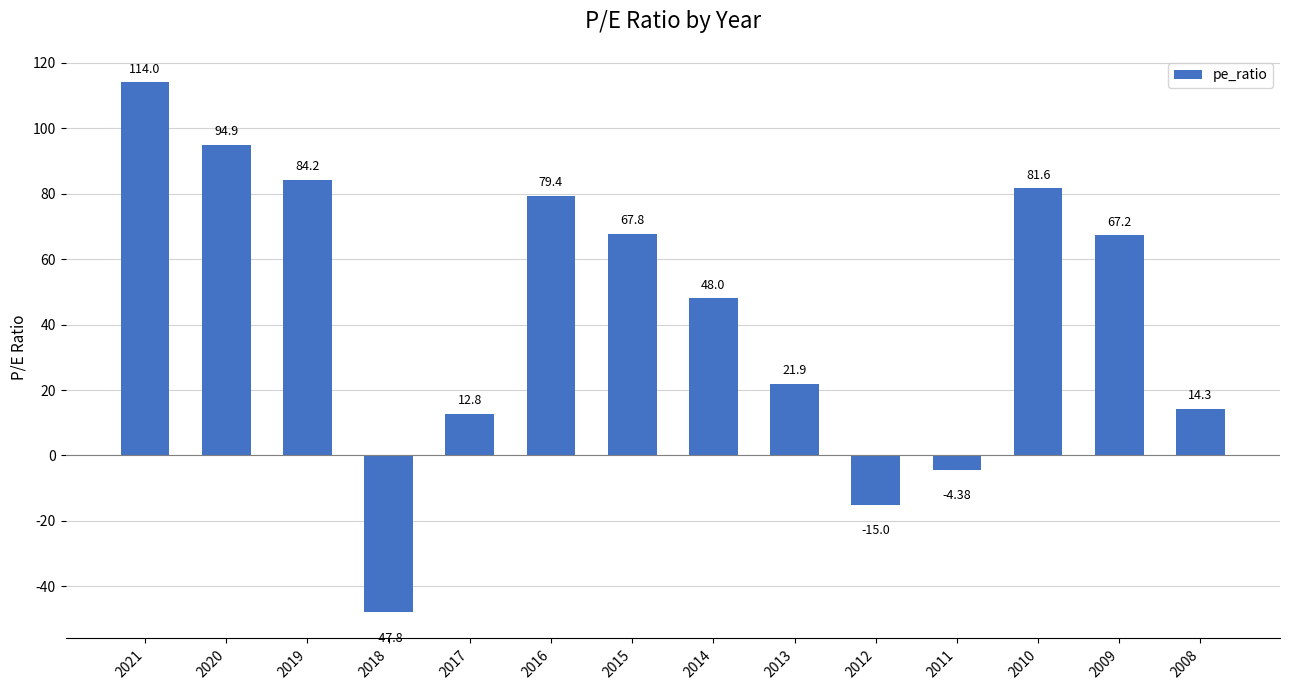

What is the sum of all values?

618.9